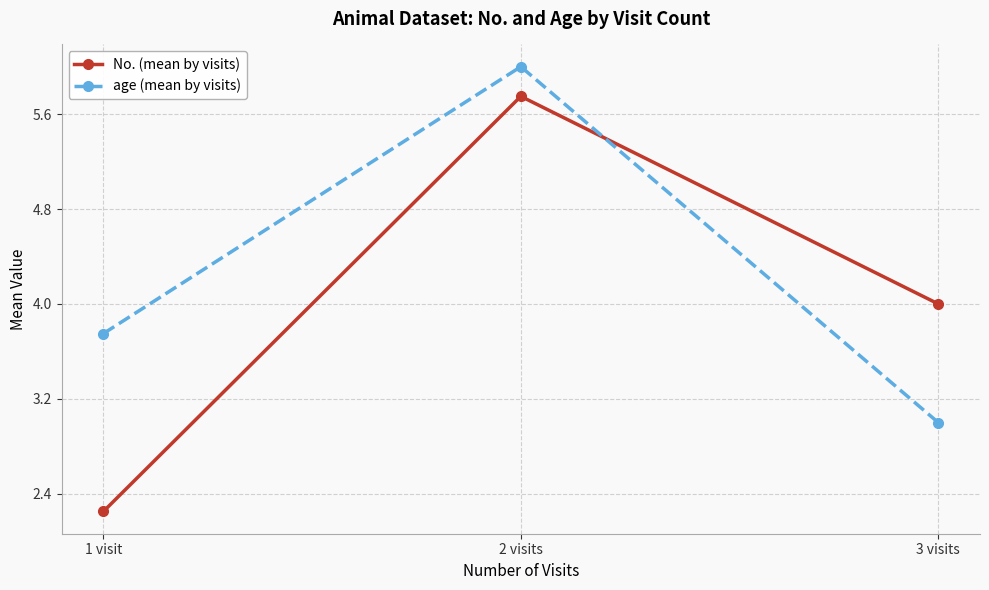

What is the maximum value for age (mean by visits)?

6.0